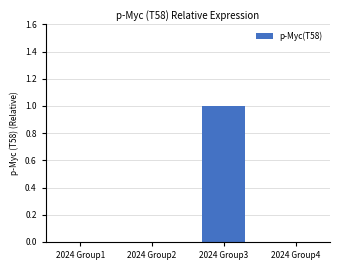

Is it true that the value at 2024 Group1 is 1?

False